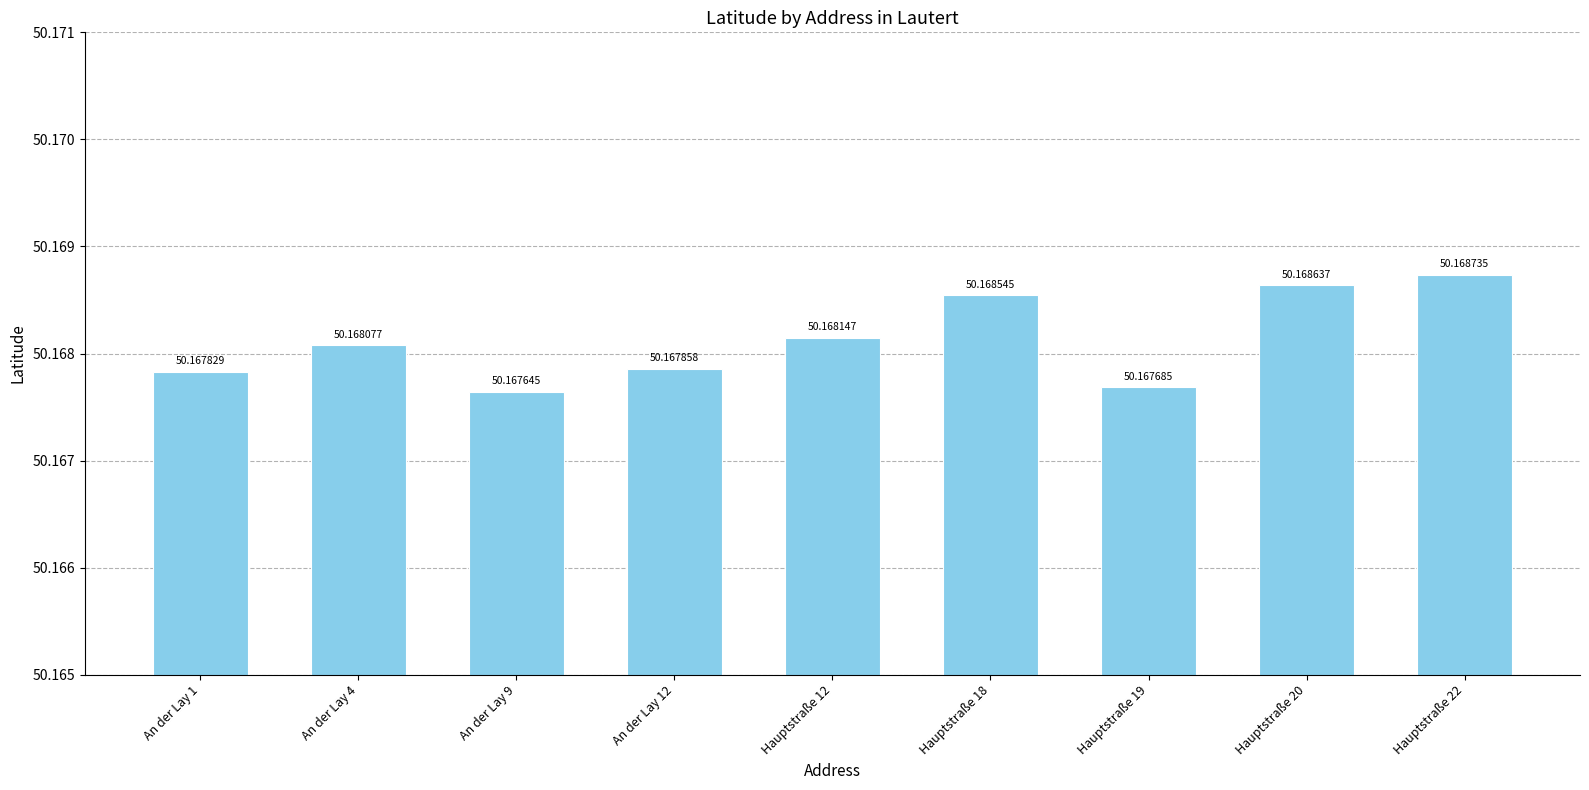

Is it true that the value at Hauptstraße 12 is 87.6?

False